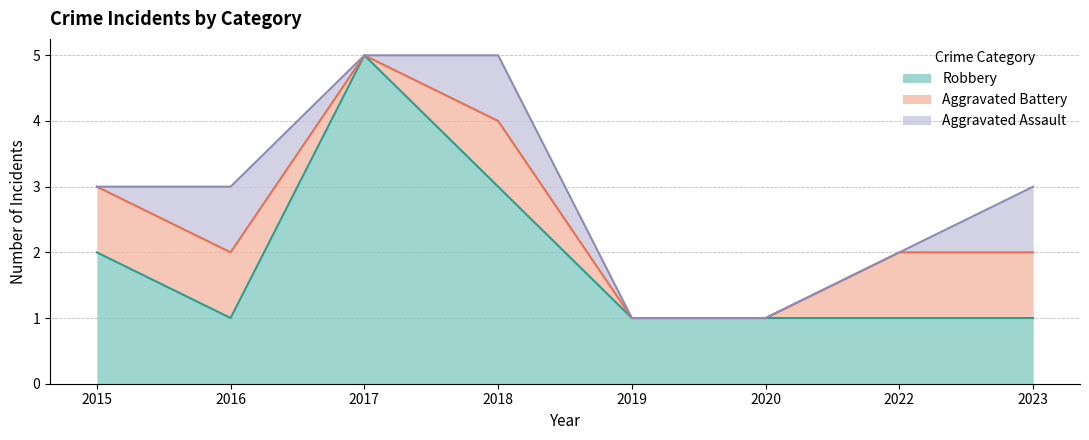

True or false: Robbery has a value of 0 at 2023.

False